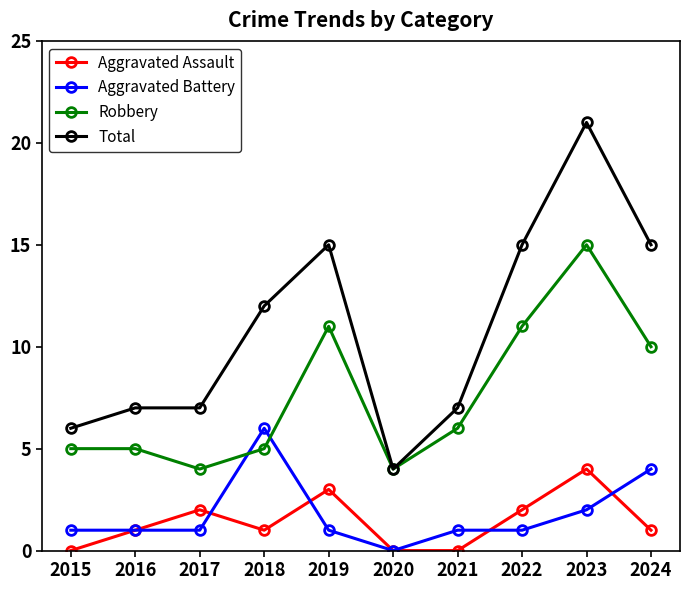

What is the difference between the highest and lowest values at 2018?

11